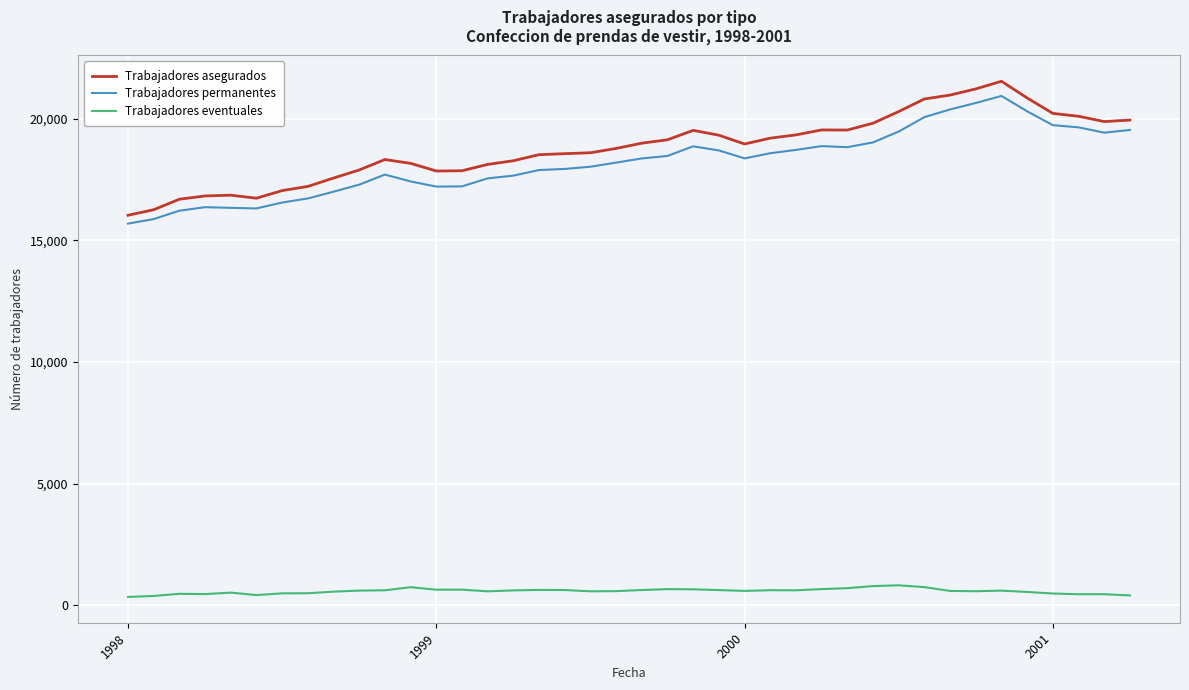

What is the difference between the maximum and minimum values in the Trabajadores asegurados series?

5506